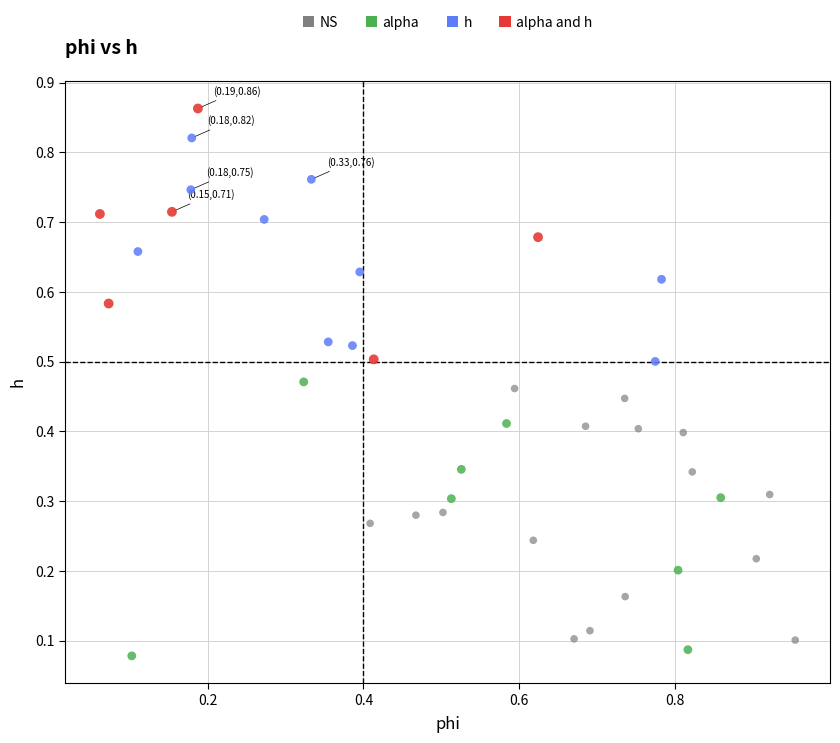

Which series contains the highest Y value?

alpha and h